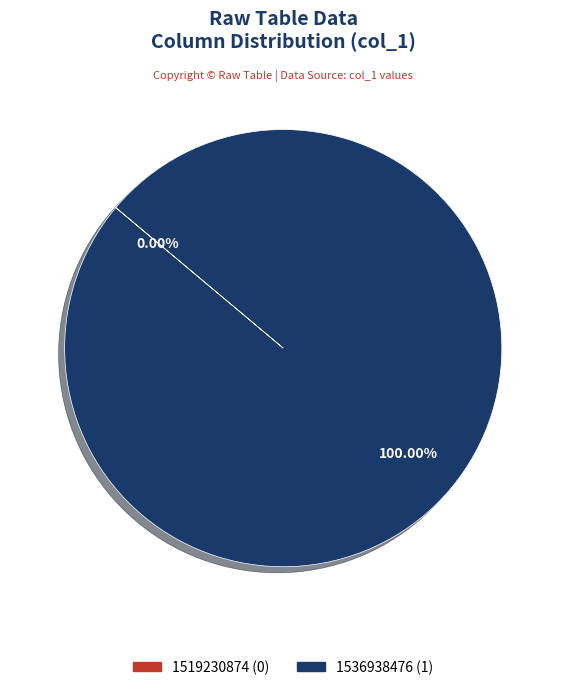

Is the sum of 1519230874 and 1536938476 greater than half?

Yes